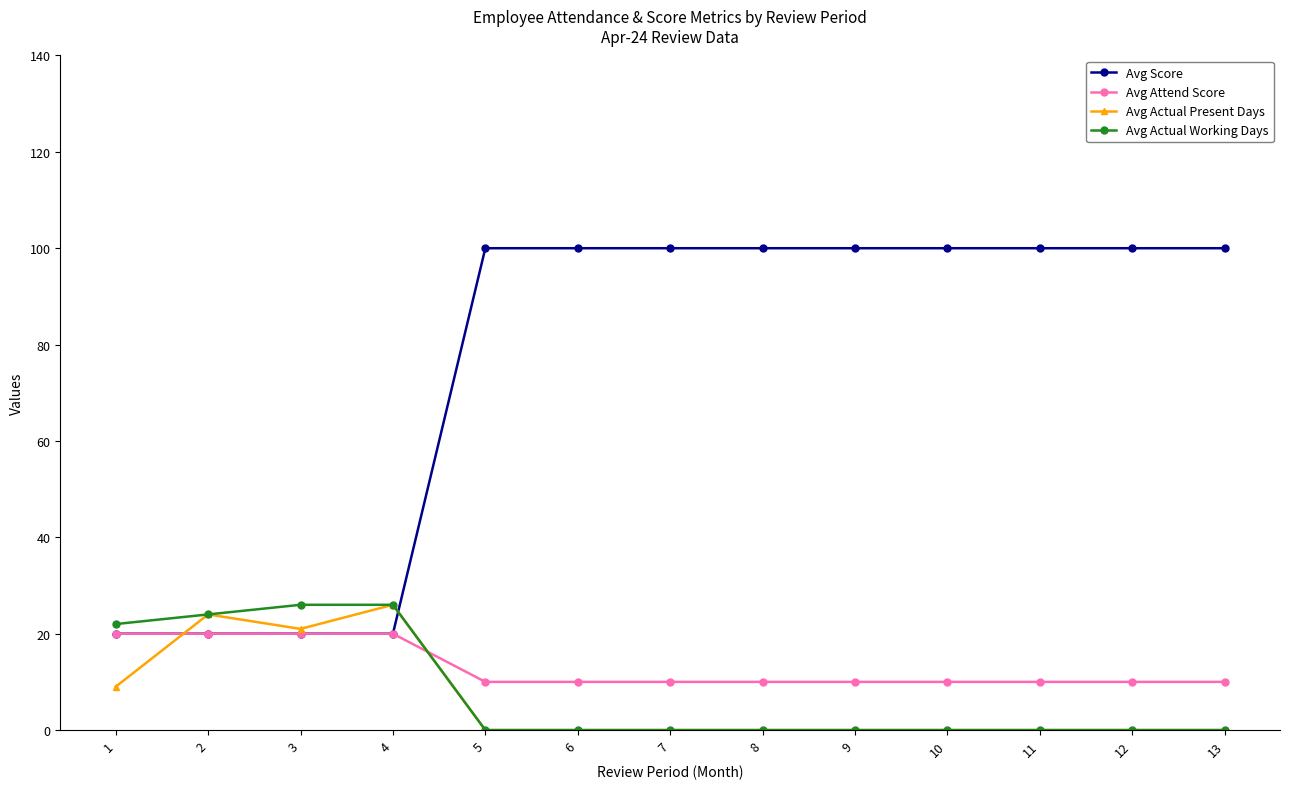

Which series has the largest total across all categories?

Avg Score